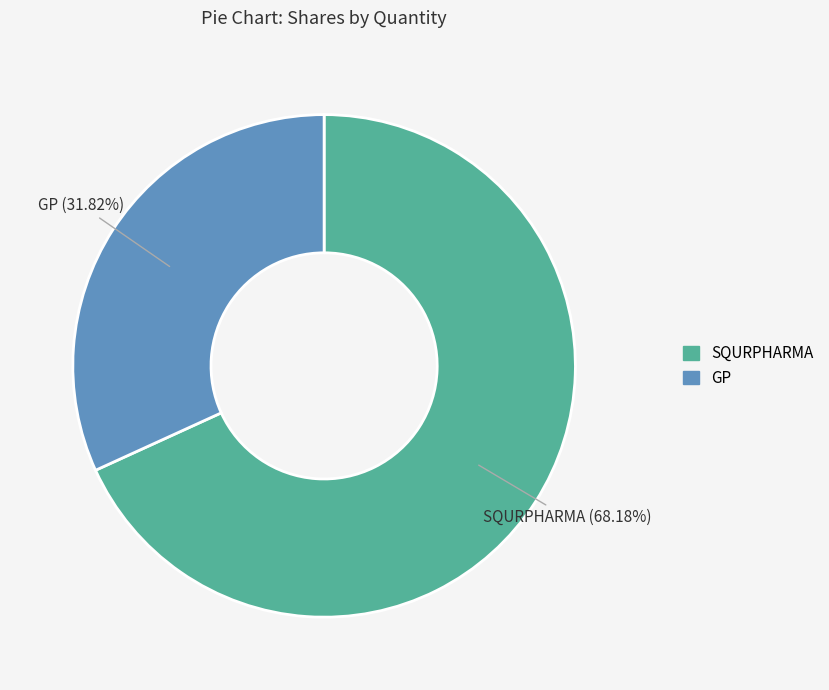

What percentage is NOT represented by SQURPHARMA?

31.8%